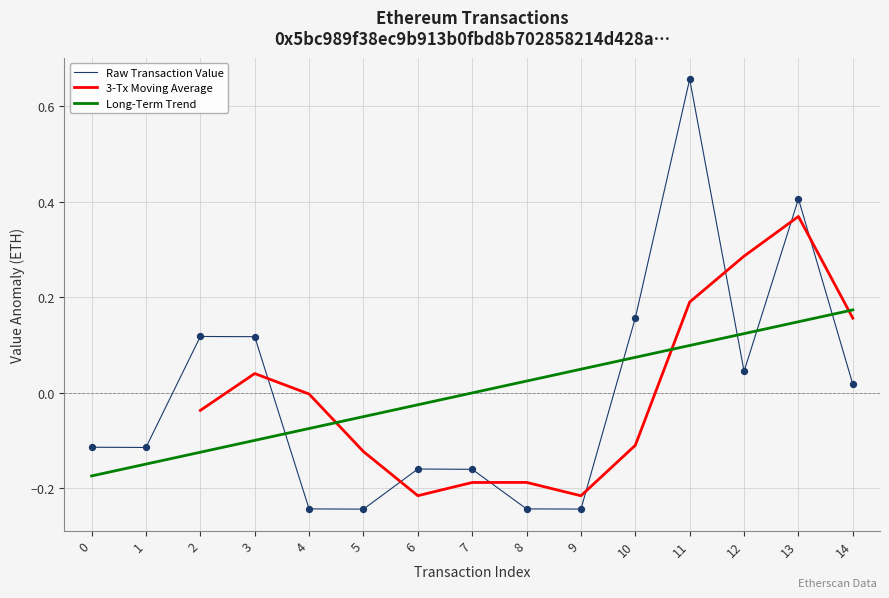

Which has a higher value, 3 or 13?

13